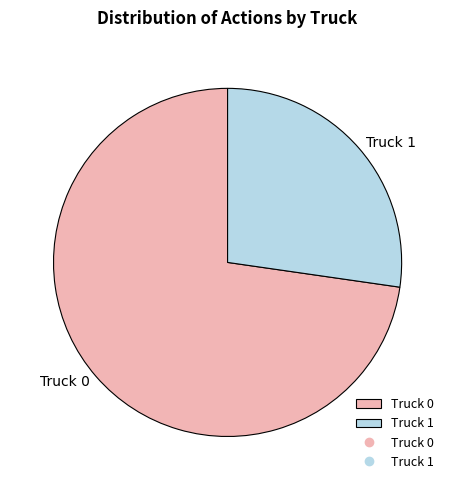

What is the ratio of the value at Truck 0 to the value at Truck 1?

2.7